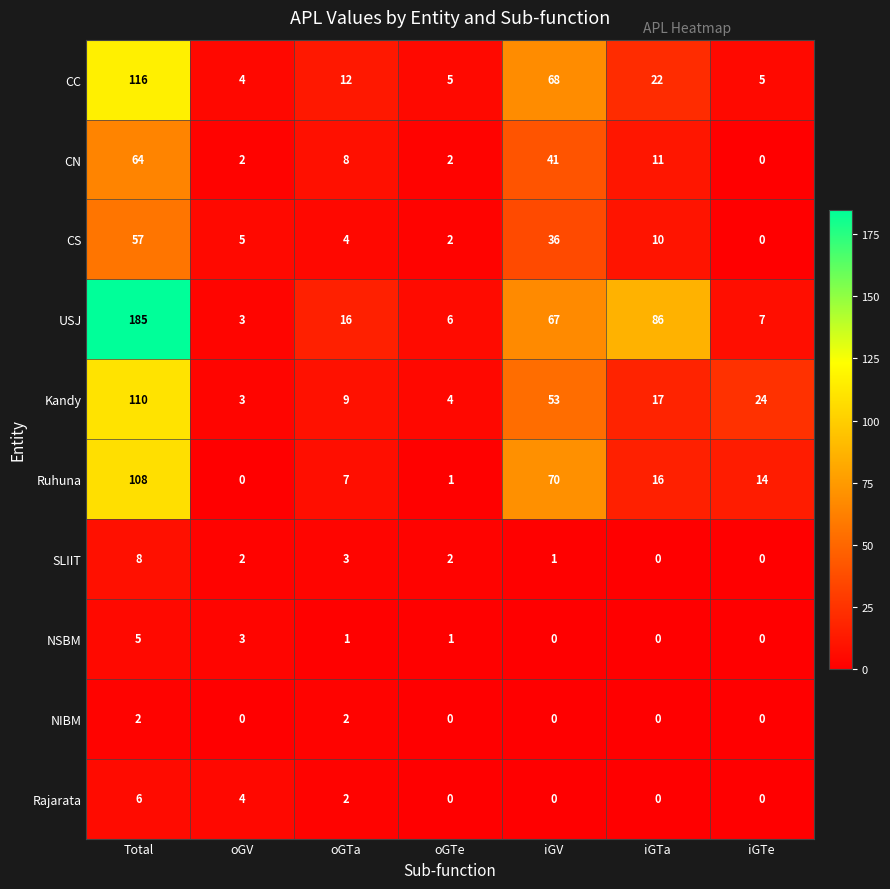

Where is CN nearest to the value 32?

iGV